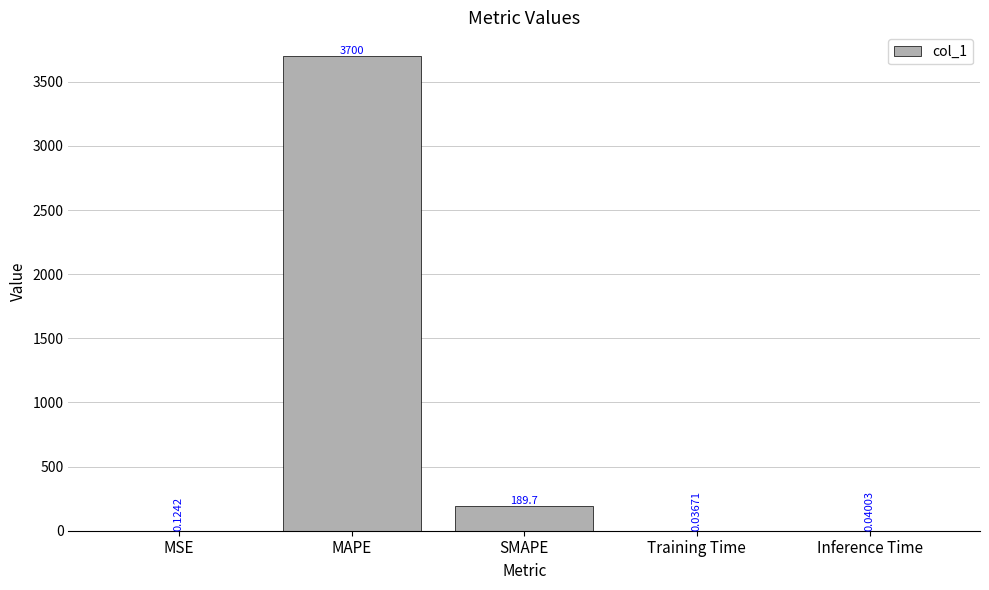

What is the sum of all values?

3889.9